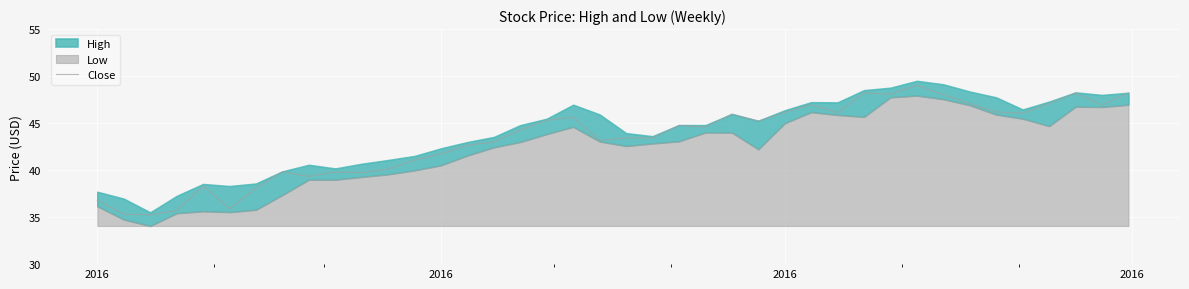

Count the number of categories in the chart.

40